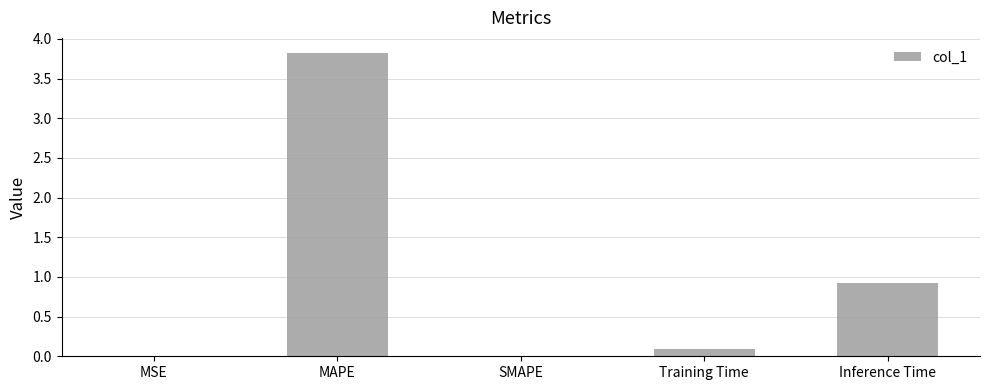

What is the sum of all values?

4.8